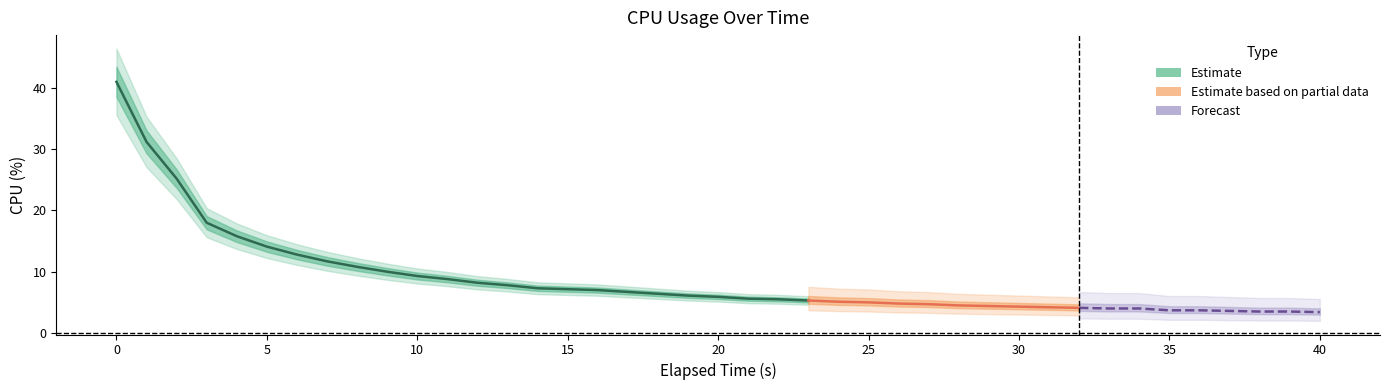

Is it true that the value at 28 is 7.0?

False